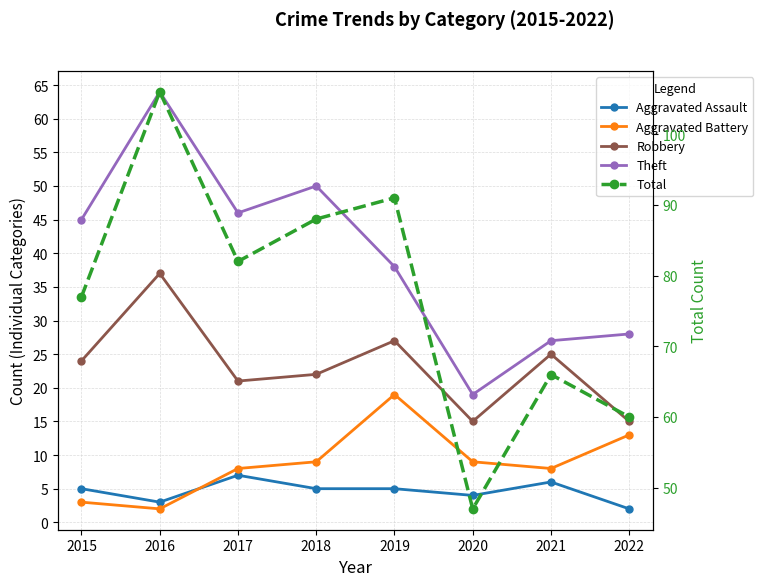

What is the difference between the maximum and minimum values in the Theft series?

45